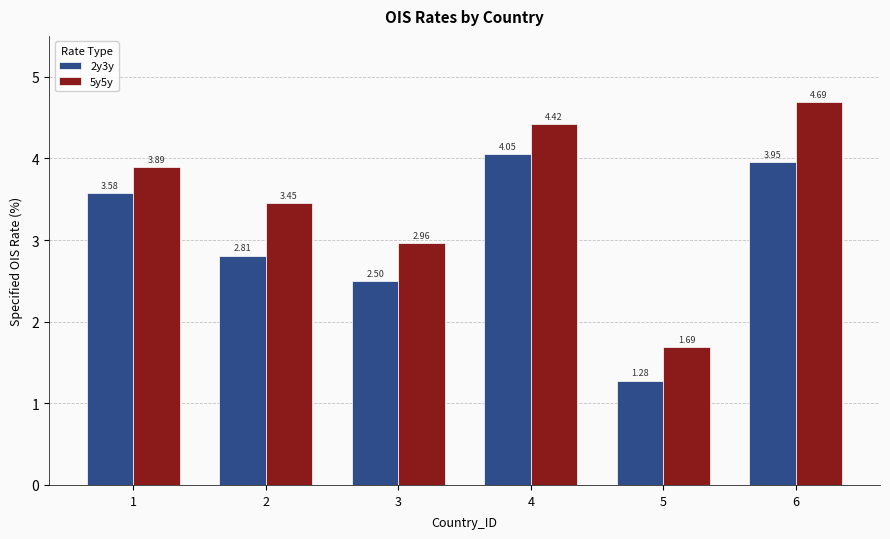

At which label does 2y3y first exceed 3?

1